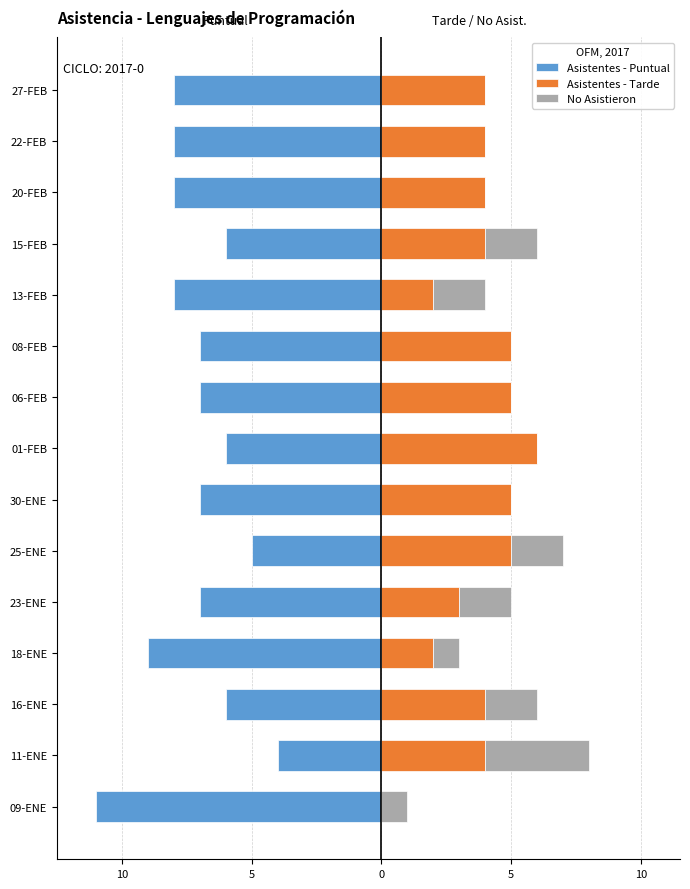

Rank the series by their average value, from highest to lowest.

Asistentes - Tarde, No Asistieron, Asistentes - Puntual